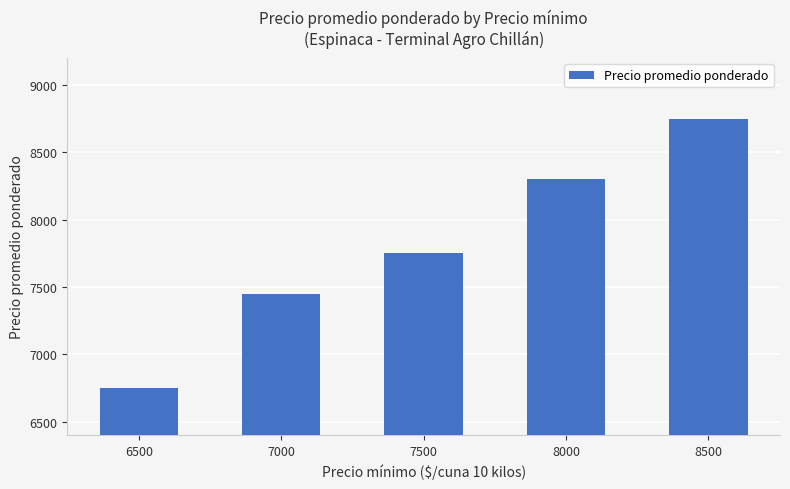

Reading left to right, transcribe all the data shown in this chart.

6500=6750	7000=7450	7500=7750	8000=8304	8500=8750